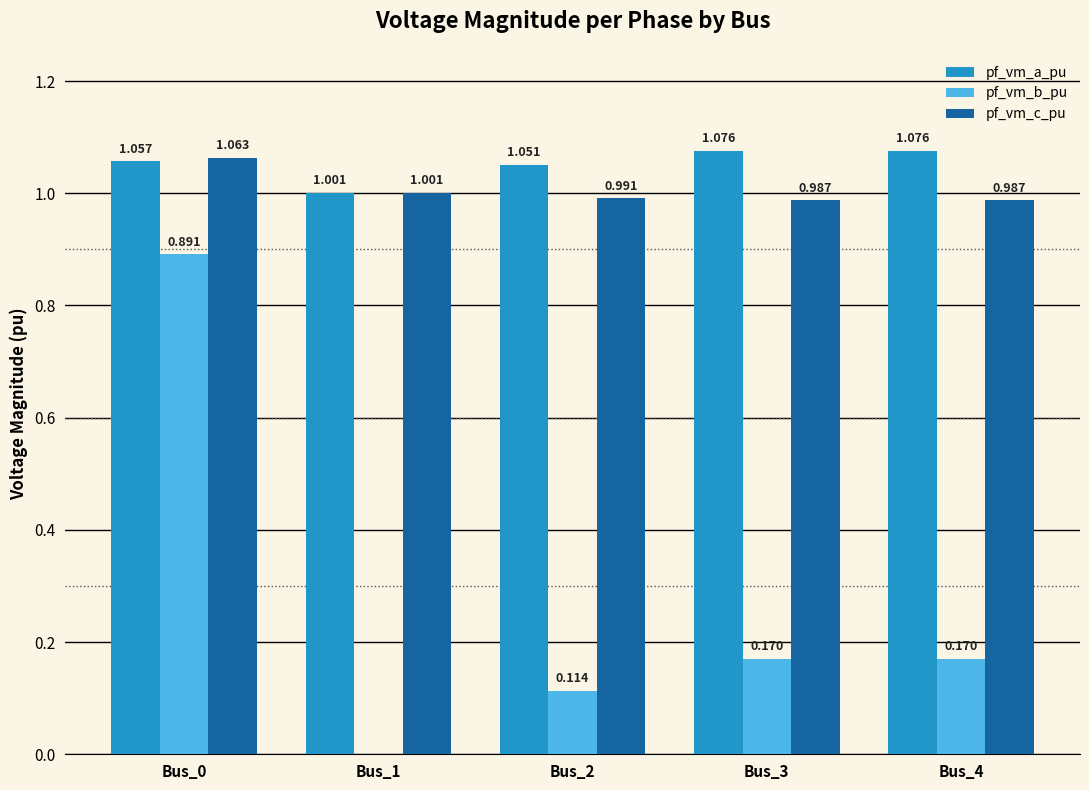

Between Bus_0 and Bus_4, which series saw the biggest shift?

pf_vm_b_pu